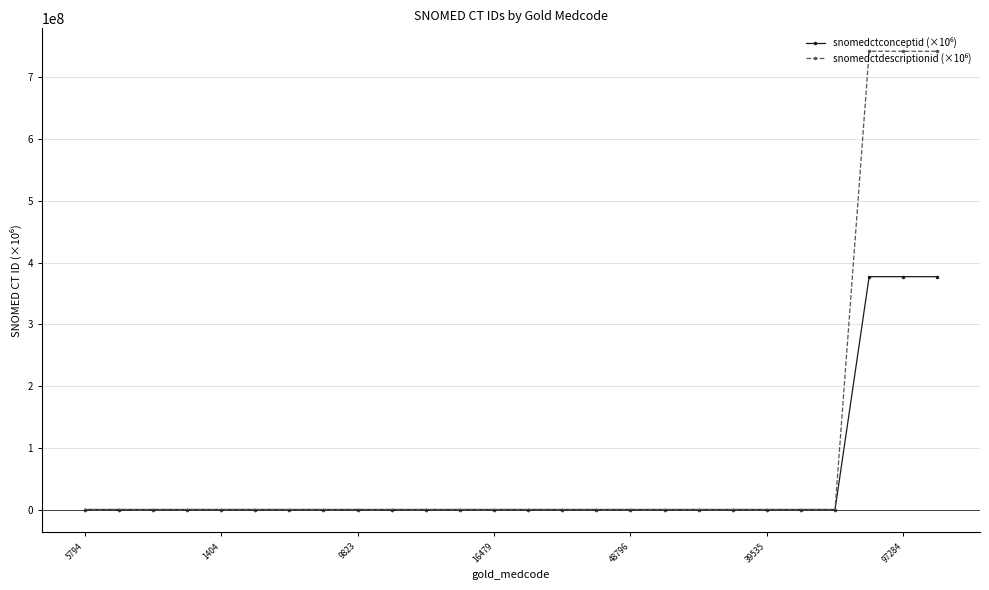

How many lines are shown in the chart?

2